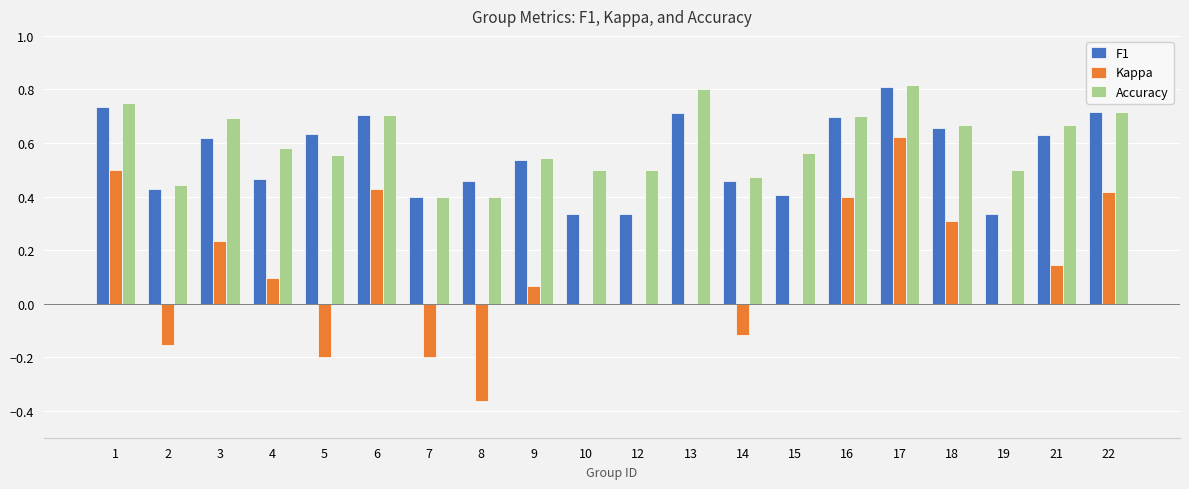

Are the bars horizontal?

No